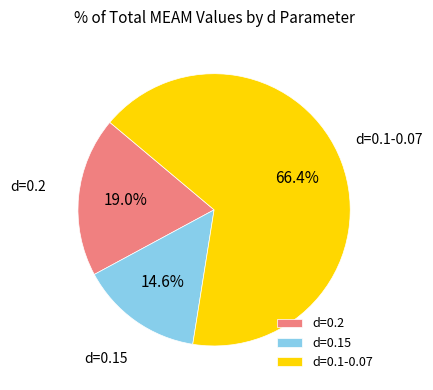

To the nearest percent, what is the difference between the largest and smallest slice percentages?

52%